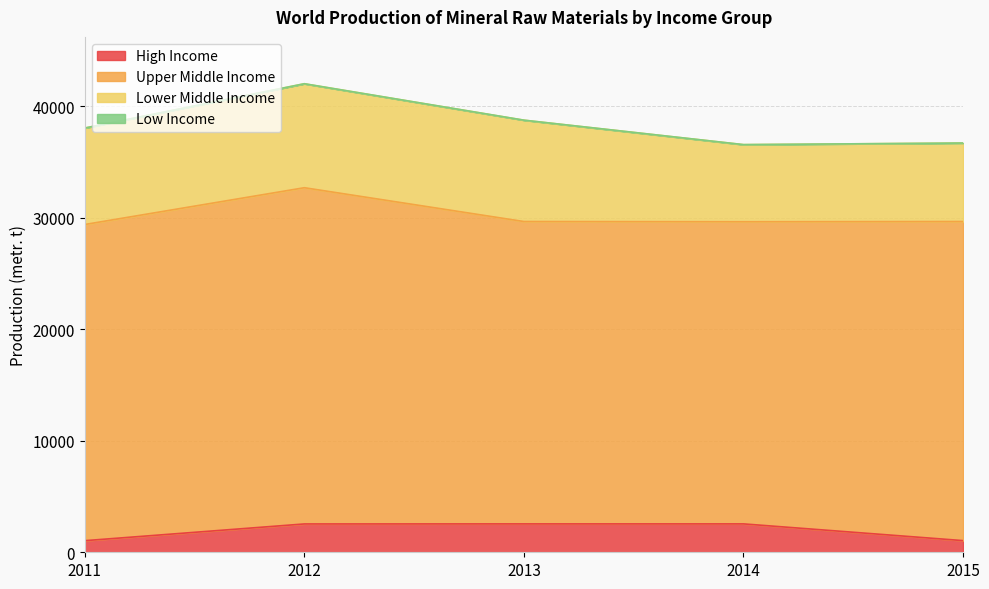

List the labels in order of Upper Middle Income value, largest first.

2012, 2015, 2011, 2013, 2014